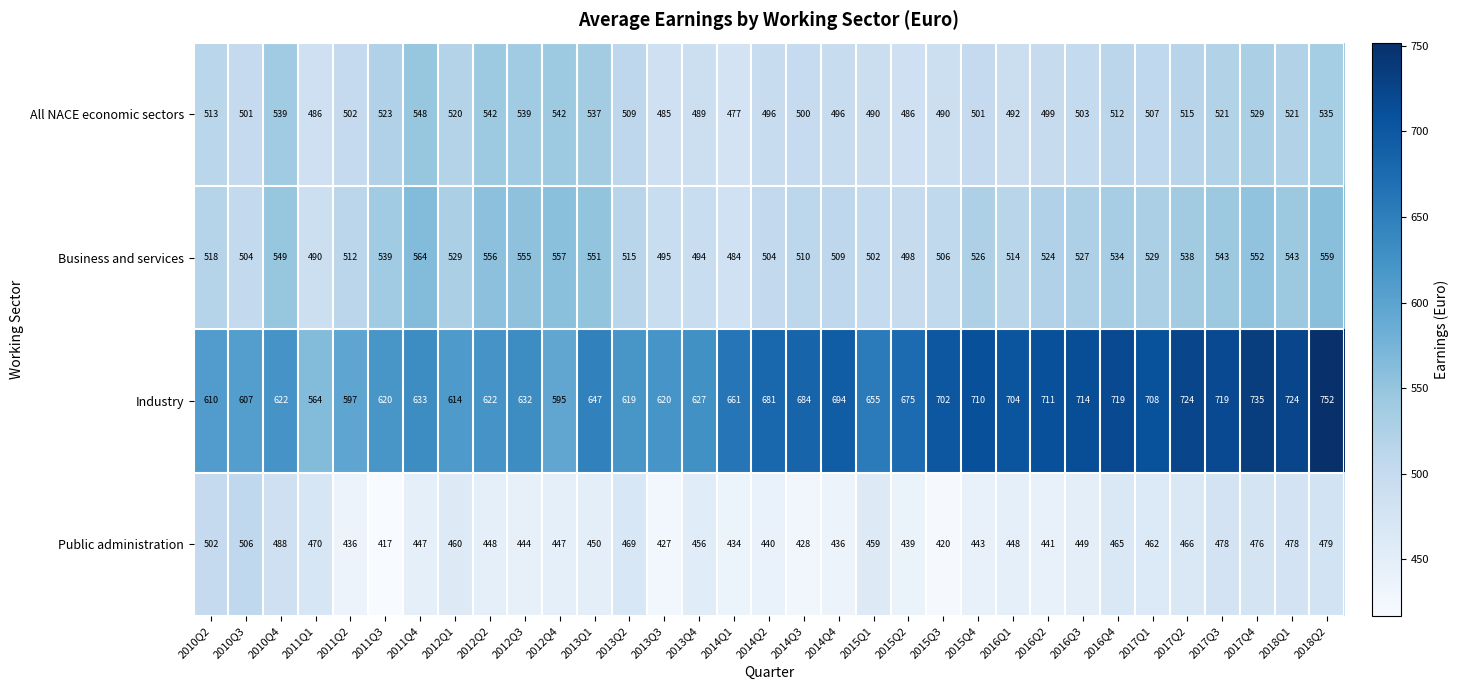

The value of Business and services at 2011Q4 is 743. True or false?

False